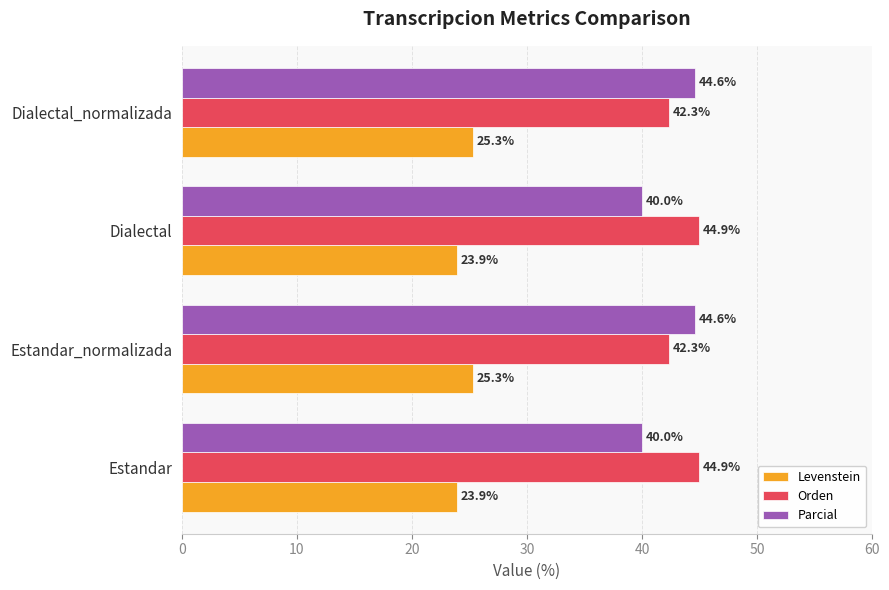

Is it true that Levenstein equals 14.8 at Estandar?

False